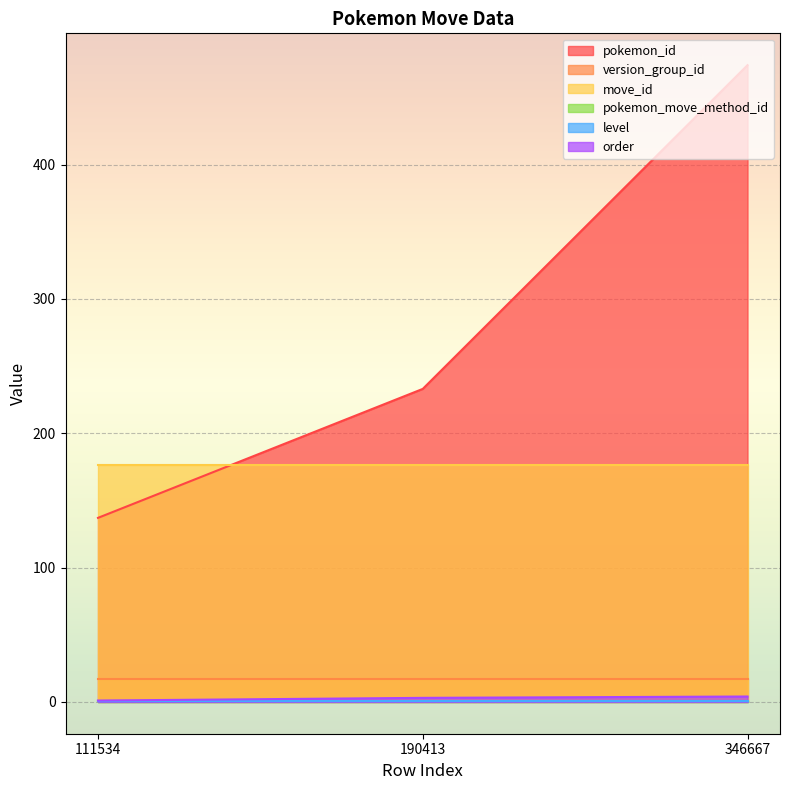

True or false: pokemon_id has a value of 137 at 111534.

True